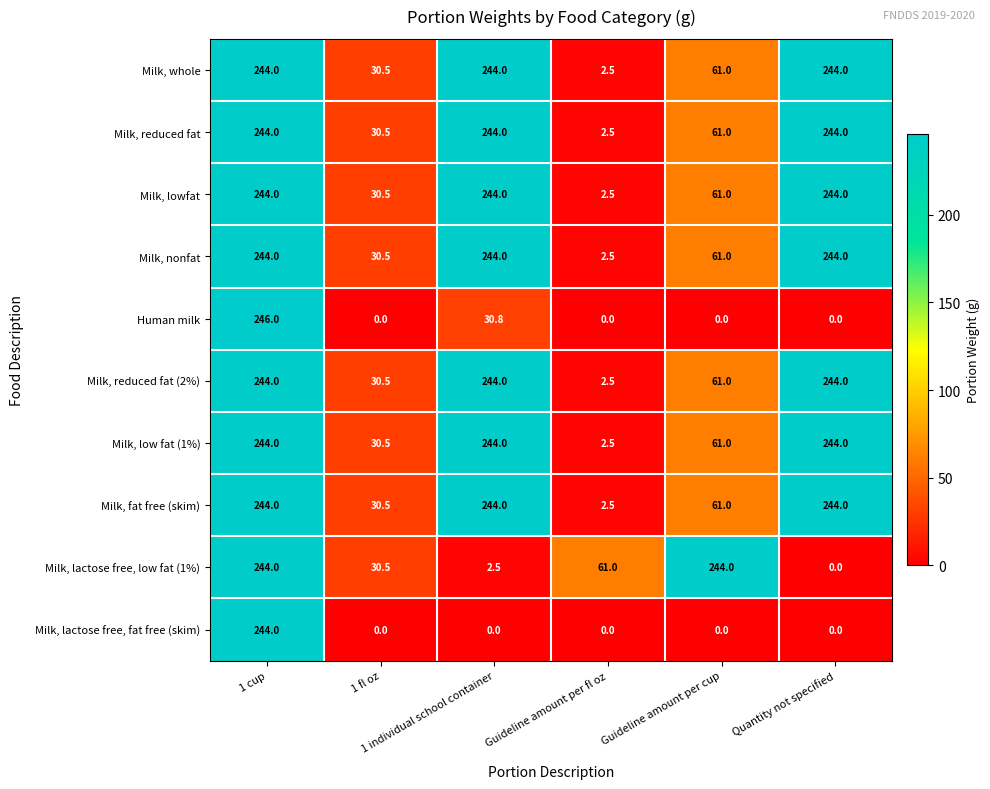

Which series has the largest range (max minus min)?

Human milk